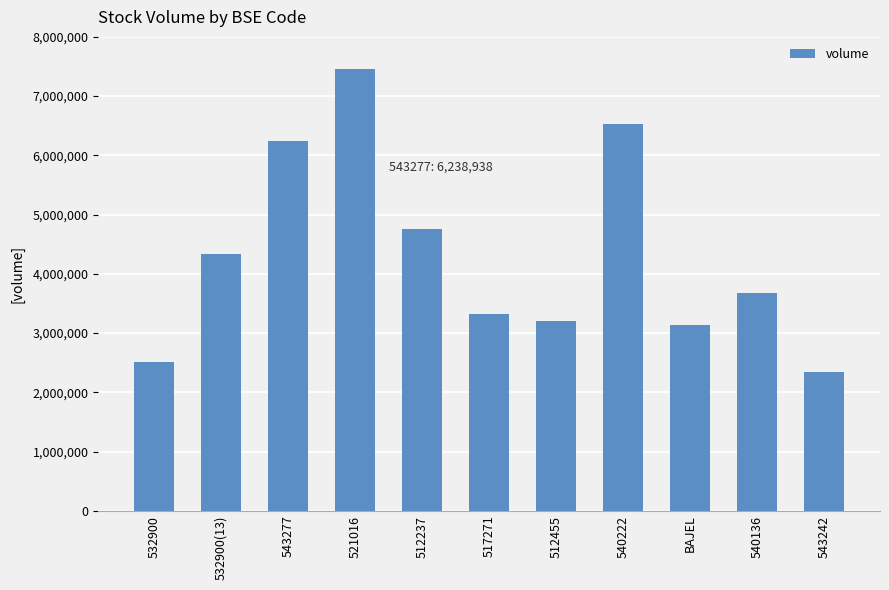

What is the change in value from 532900 to 532900(13)?

+1835577